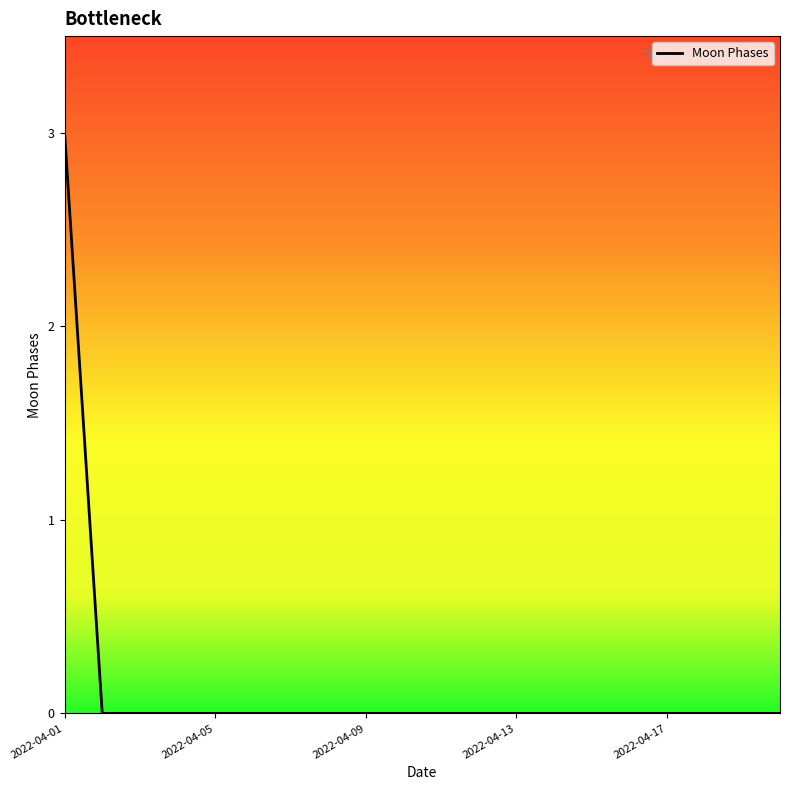

What is the difference between the maximum and second lowest values?

3